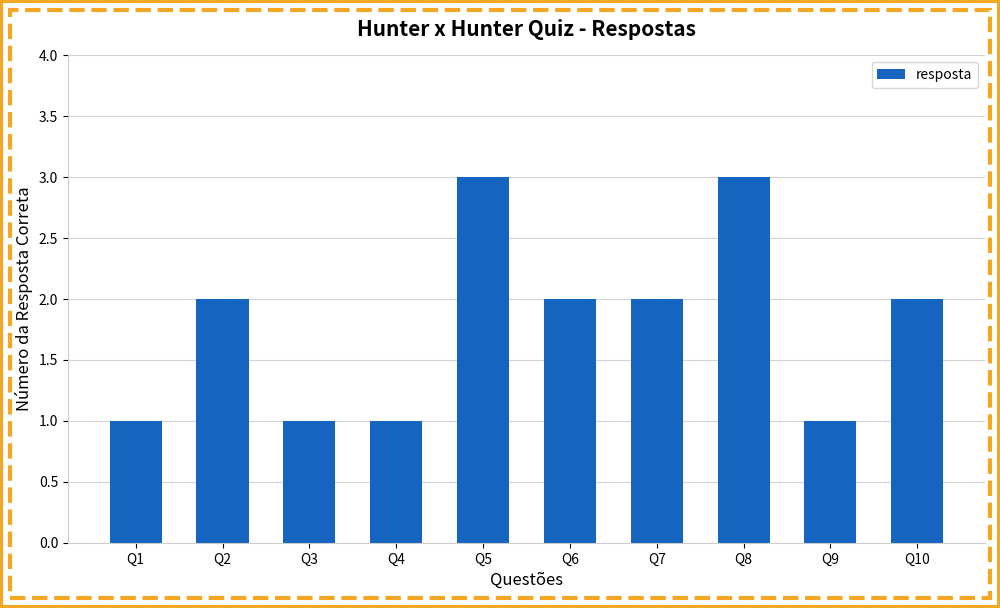

The chart shows a value of 2 at Q2. True or false?

True